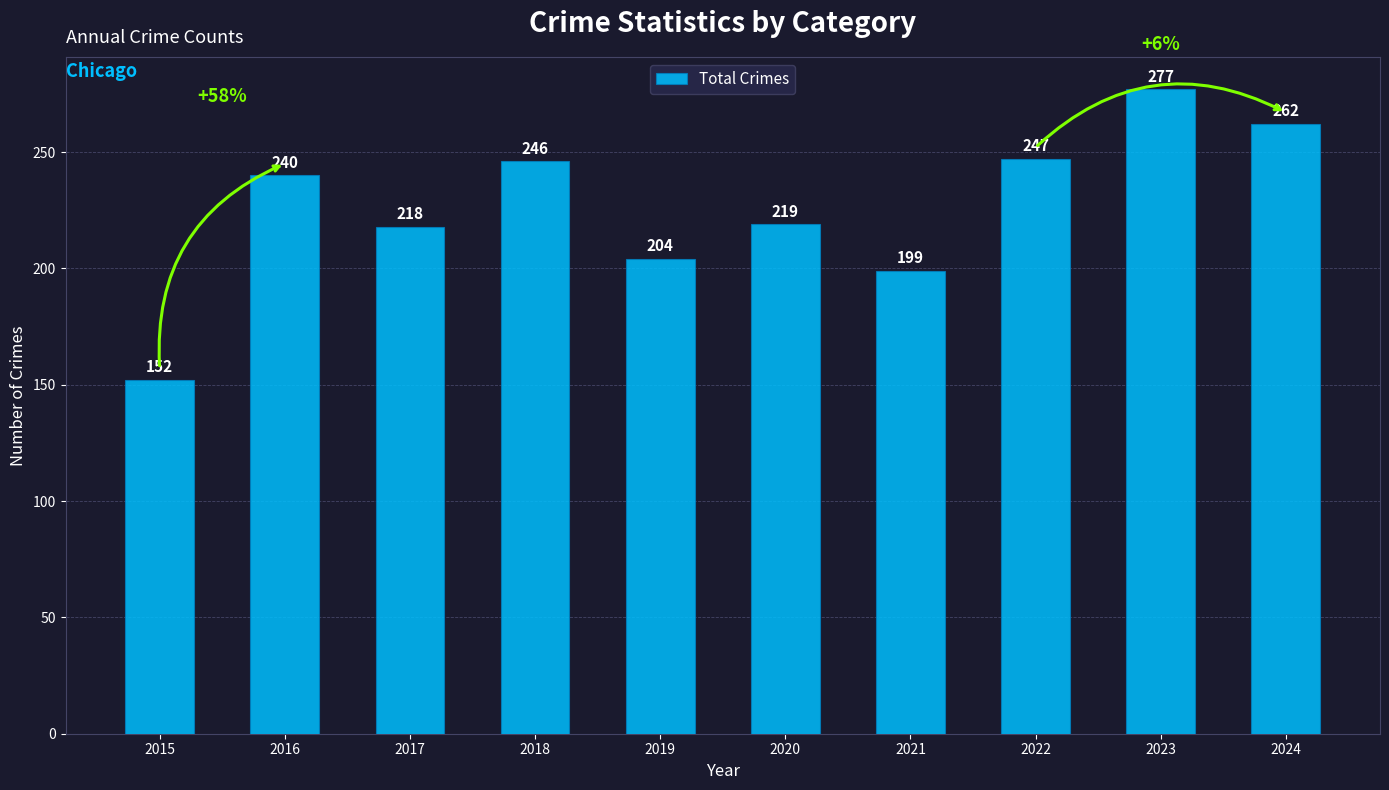

Rank the categories by value from highest to lowest.

2023, 2024, 2022, 2018, 2016, 2020, 2017, 2019, 2021, 2015